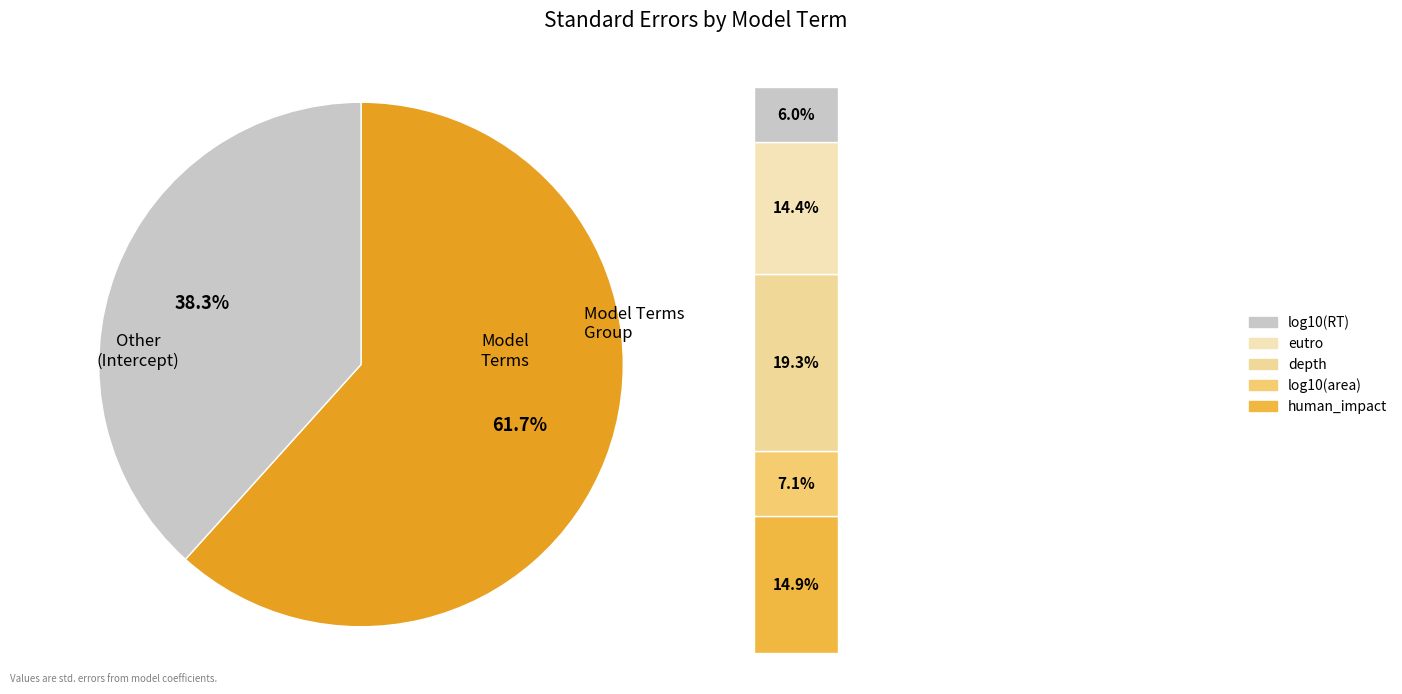

What is the smallest slice in the pie chart?

log10(RT)